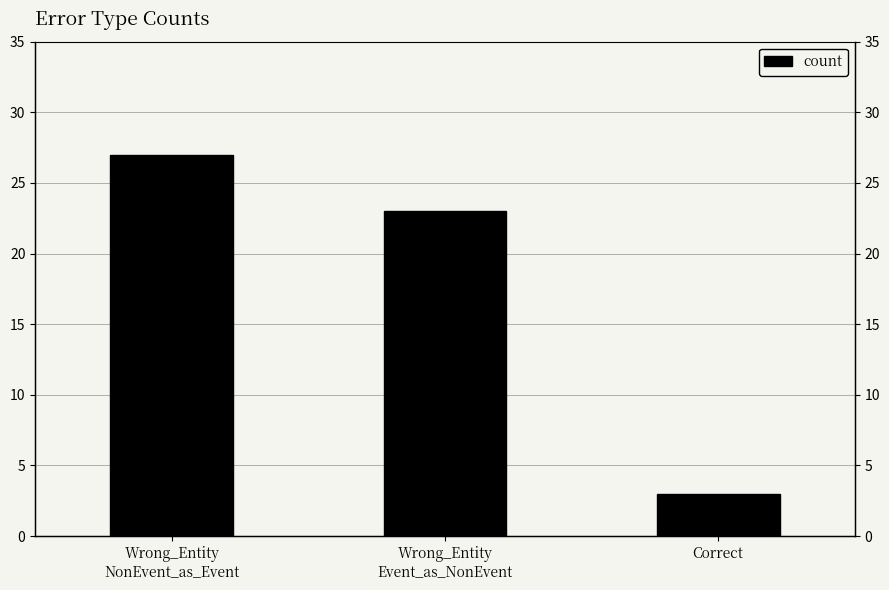

What is the average value?

18